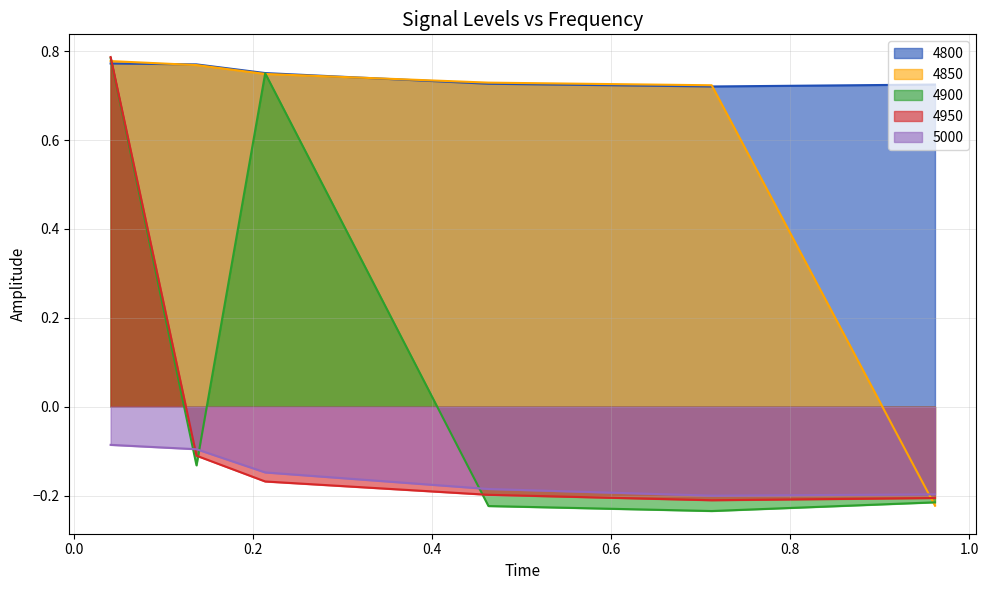

At which label does 4800 reach its minimum?

0.7123287671232876